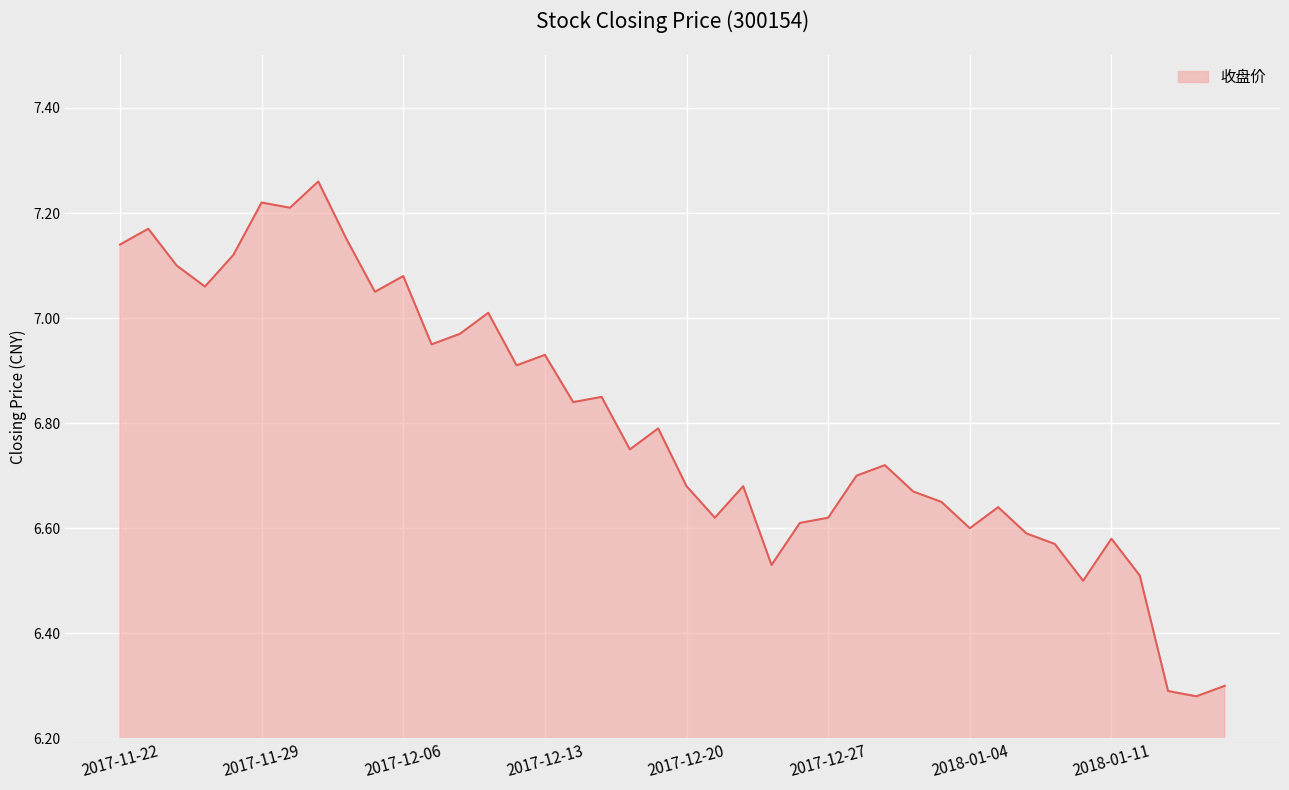

What is the difference between the maximum and minimum values?

1.0